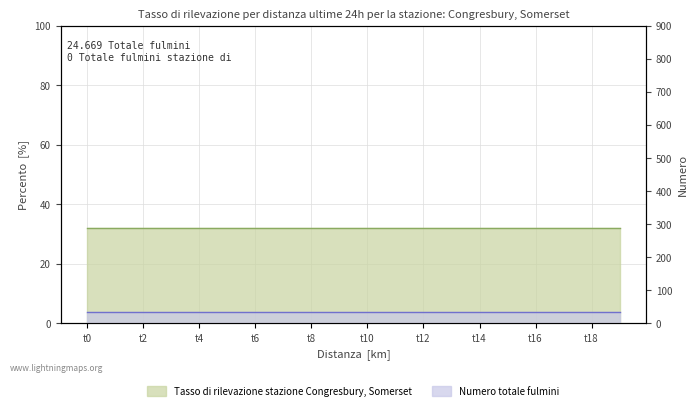

Which label corresponds to the smallest value in the chart?

t0